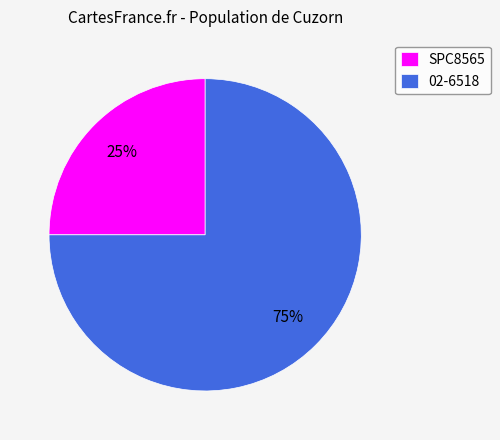

Approximately how many times larger is the value at SPC8565 compared to 02-6518?

0.3